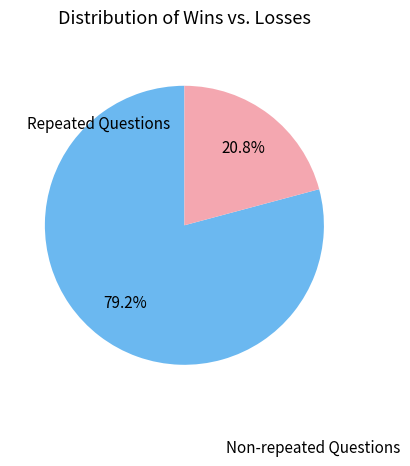

Is there any slice that represents more than half of the pie?

Yes